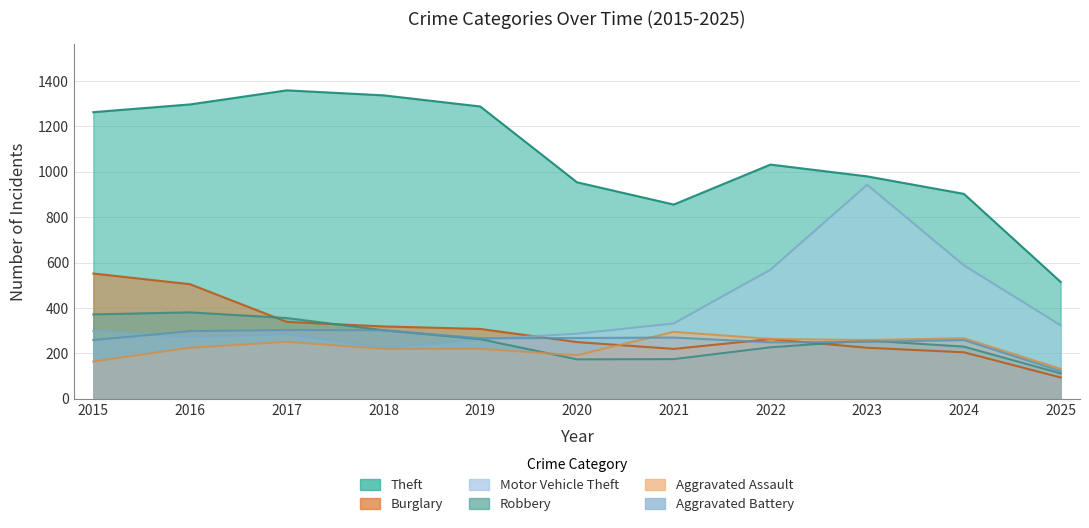

At which label is Burglary closest to 323?

2018